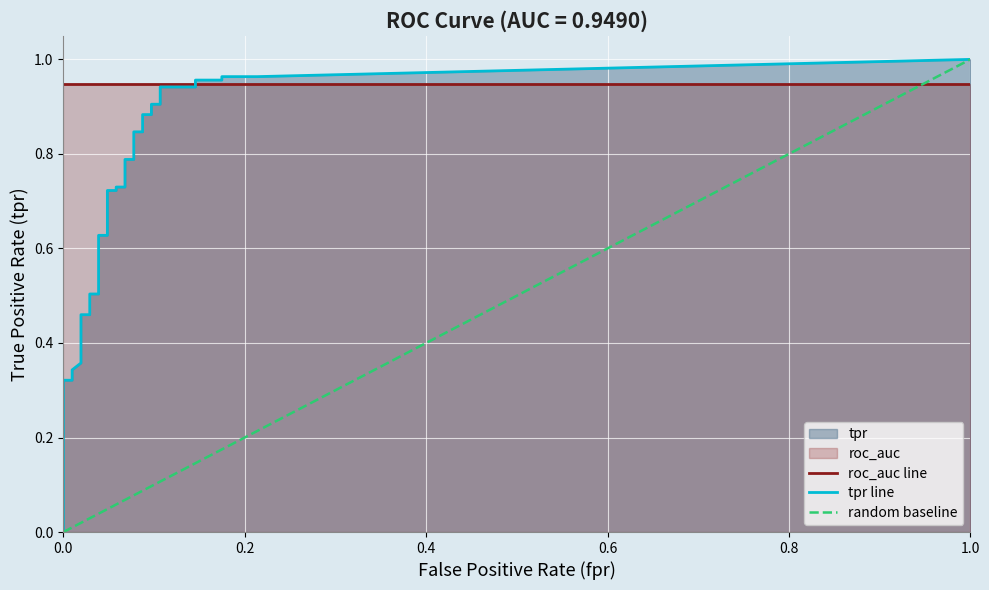

Reading left to right, extract all data points from this chart.

tpr: 0=0.2	1=0.3	2=0.3	3=0.3	4=0.3	5=0.3	6=0.3	7=0.3	8=0.4	9=0.4	10=0.4	11=0.4	12=0.4	13=0.4	14=0.5	15=0.5	16=0.5	17=0.5	18=0.5	19=0.6	20=0.6	21=0.6	22=0.7	23=0.7	24=0.7	25=0.7	26=0.8	27=0.8	28=0.8	29=0.8	30=0.9	31=0.9	32=0.9	33=0.9	34=0.9	35=0.9	36=1.0	37=1.0	38=1.0	39=1.0
roc_auc: 0=0.9	1=0.9	2=0.9	3=0.9	4=0.9	5=0.9	6=0.9	7=0.9	8=0.9	9=0.9	10=0.9	11=0.9	12=0.9	13=0.9	14=0.9	15=0.9	16=0.9	17=0.9	18=0.9	19=0.9	20=0.9	21=0.9	22=0.9	23=0.9	24=0.9	25=0.9	26=0.9	27=0.9	28=0.9	29=0.9	30=0.9	31=0.9	32=0.9	33=0.9	34=0.9	35=0.9	36=0.9	37=0.9	38=0.9	39=0.9